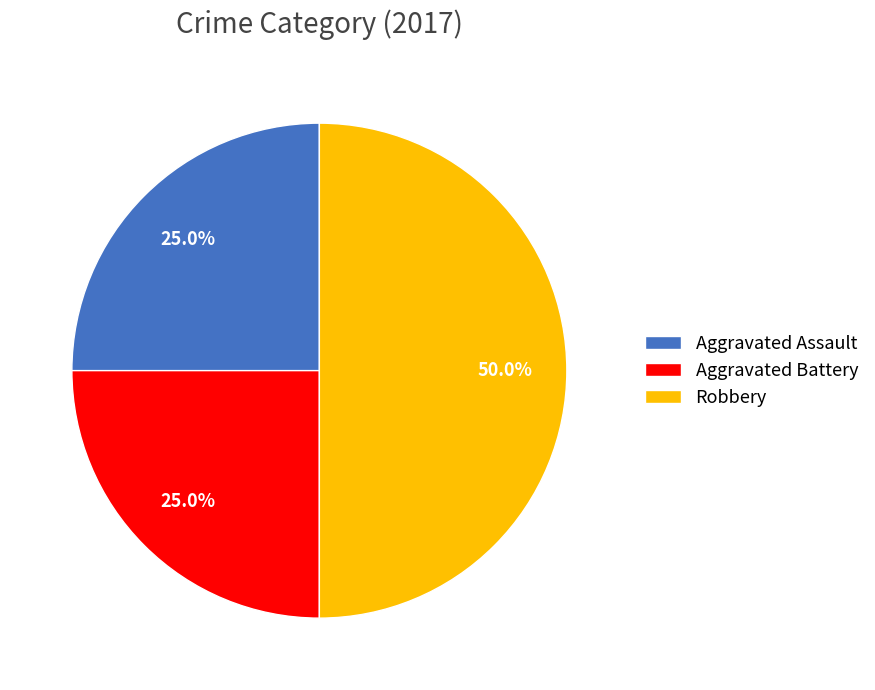

How many segments does this pie chart have?

3